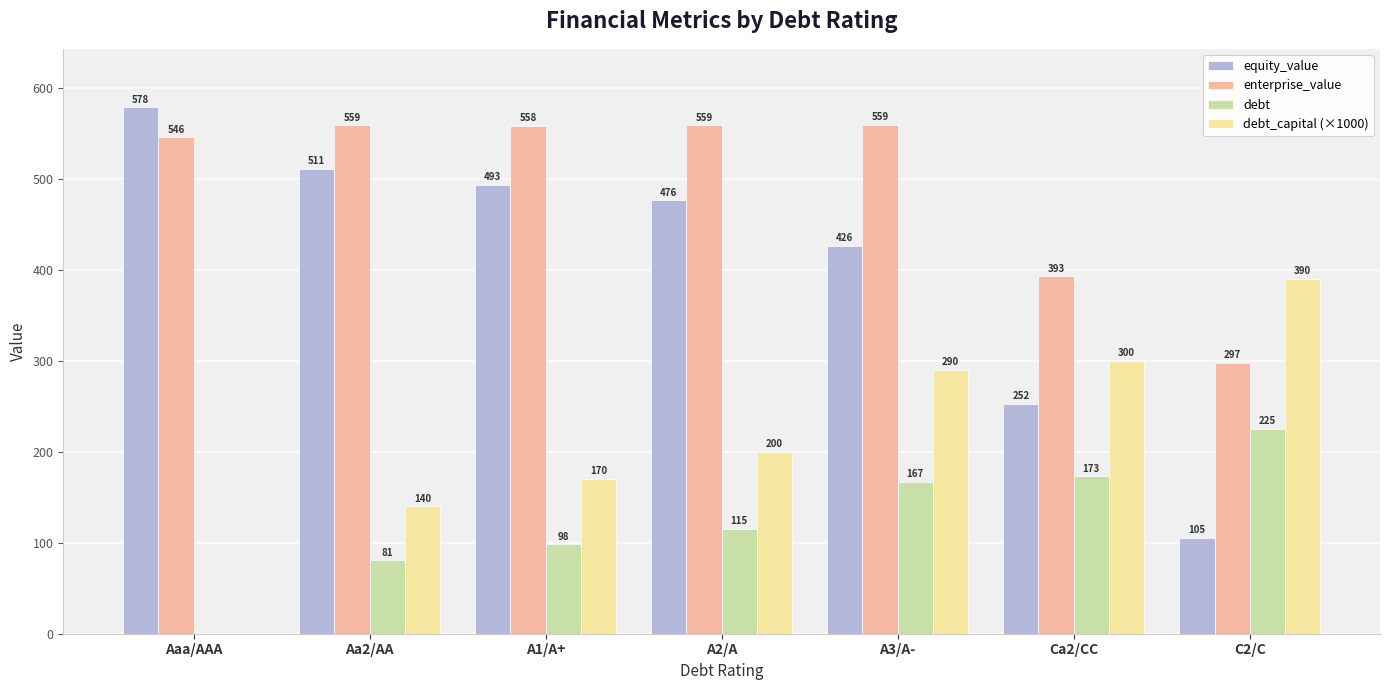

What are all the series names shown in the legend?

equity_value, enterprise_value, debt, debt_capital (×1000)